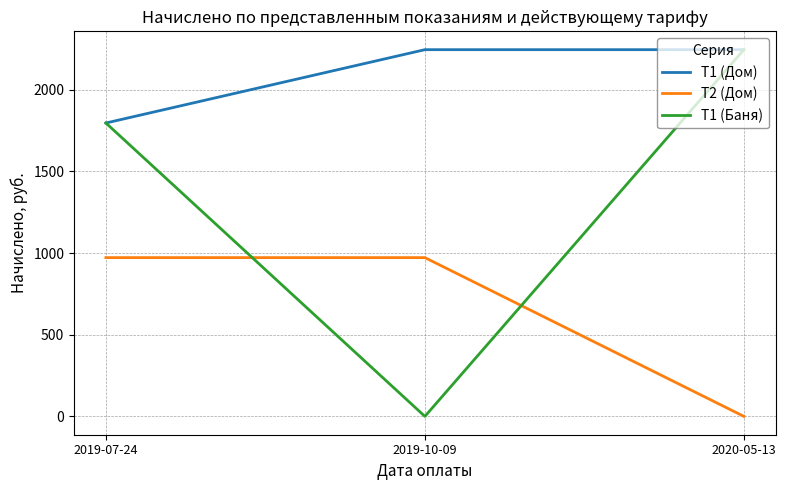

Count the T2 (Дом) values in the range 0 to 972.

3